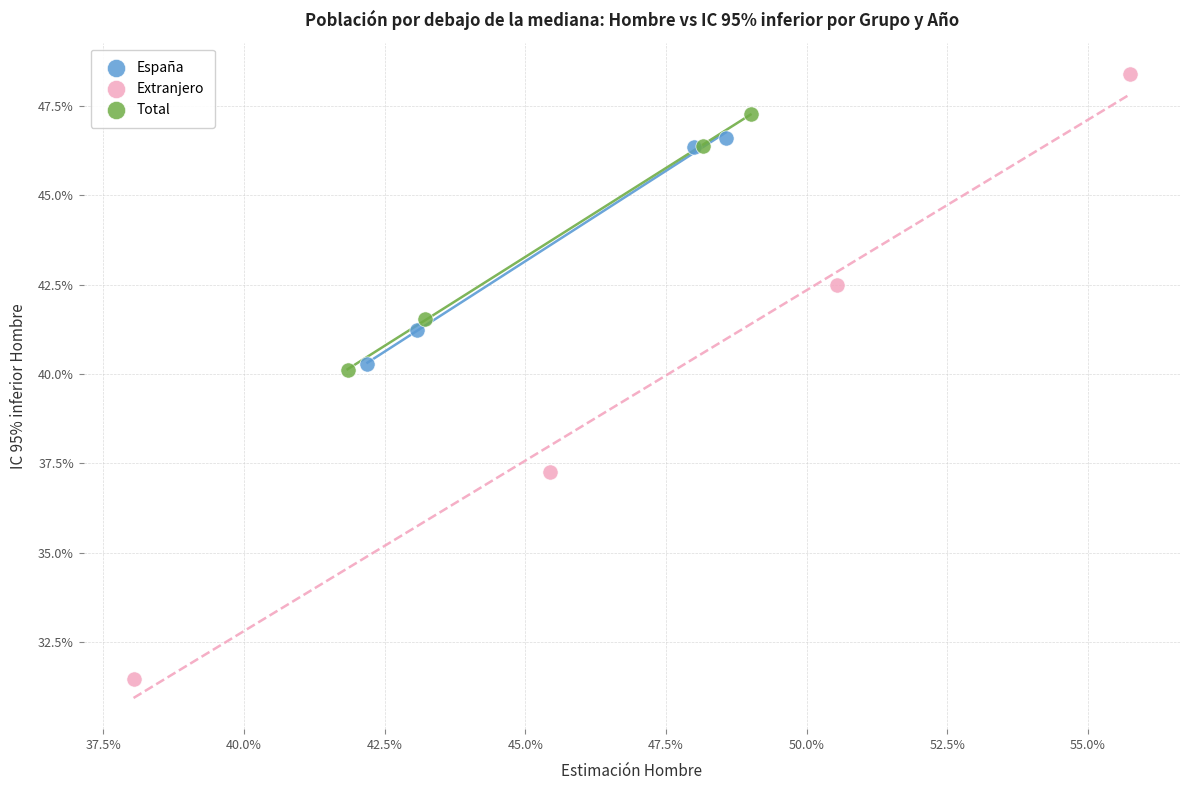

What are all the series names shown in the legend?

España, Extranjero, Total